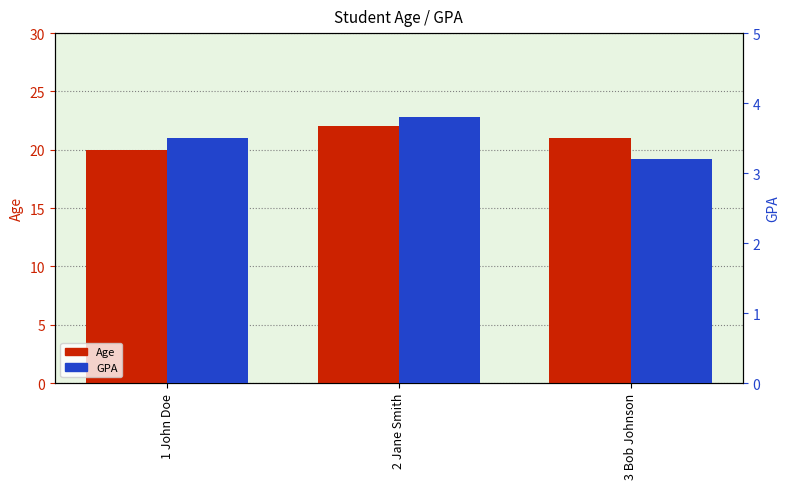

At 3 Bob Johnson, list the series in order from largest to smallest.

Age, GPA